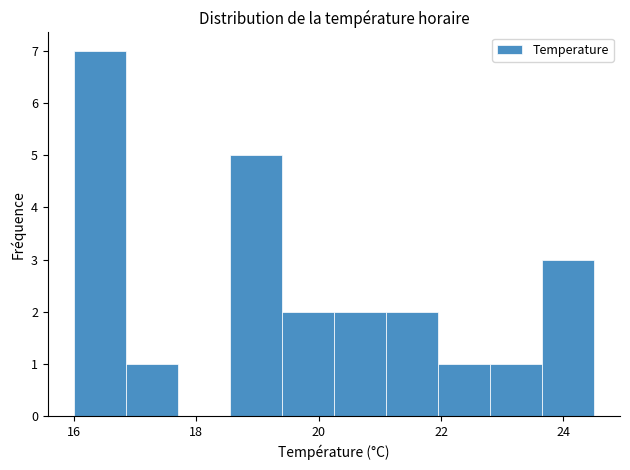

How tall is the bar that spans 22.80 to 23.65 on the x-axis? Neither the bar edges nor the heights are printed on the chart, so give them approximately, as read against the axes.

1